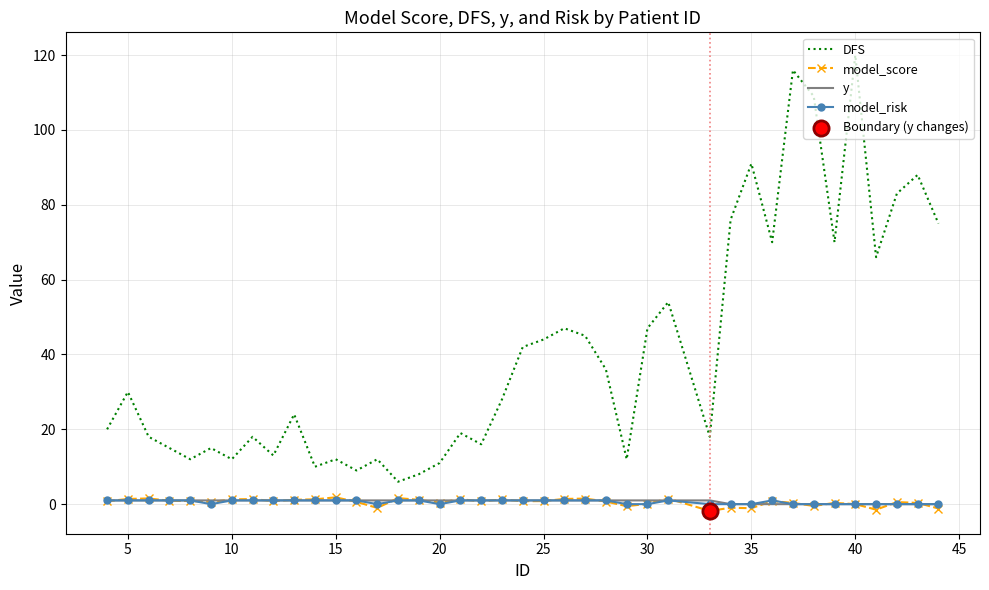

Which series has the largest total across all categories?

DFS